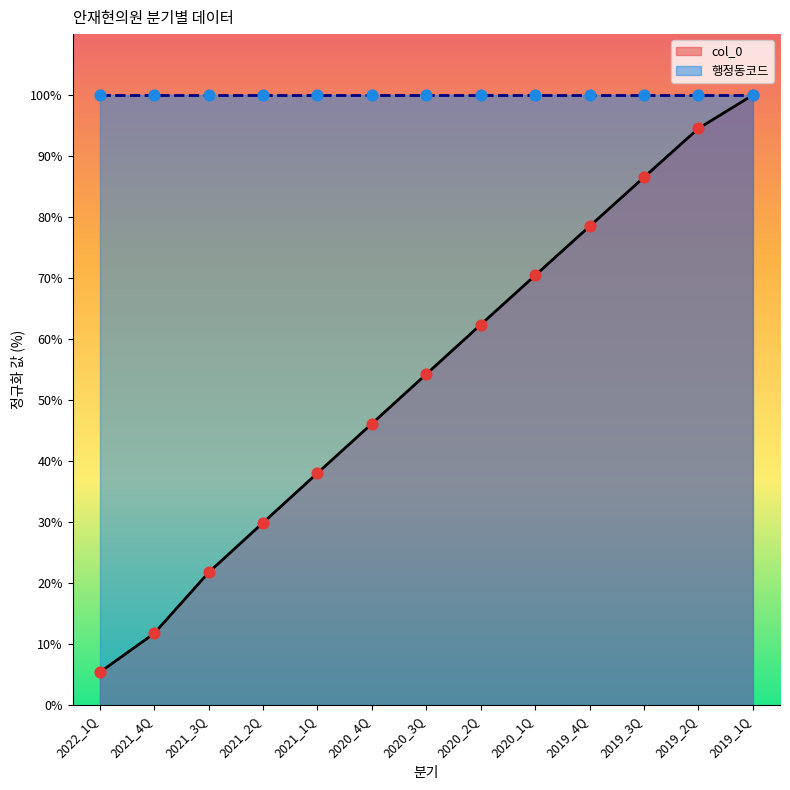

What is the ratio of the value at 2020_3Q to the value at 2020_1Q?

0.8